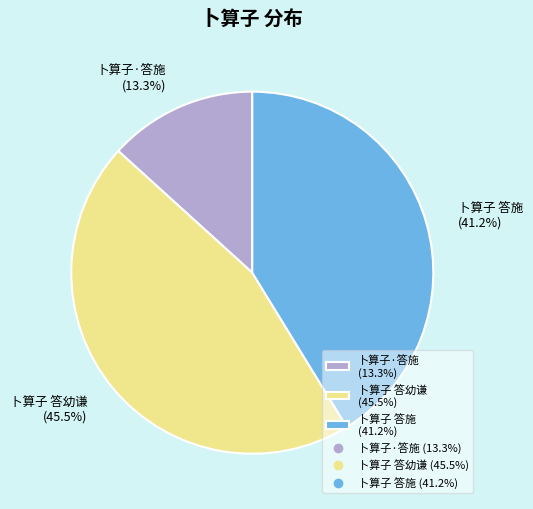

Is the sum of 卜算子·答施 and 卜算子 答施 greater than half?

Yes